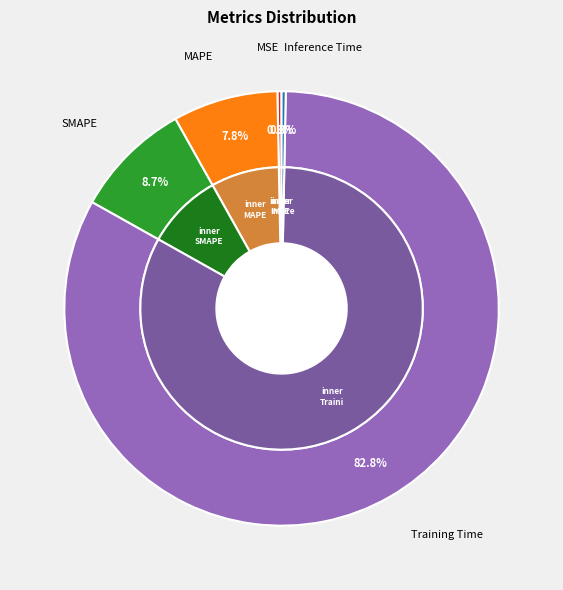

To the nearest percent, what portion does SMAPE represent?

9%